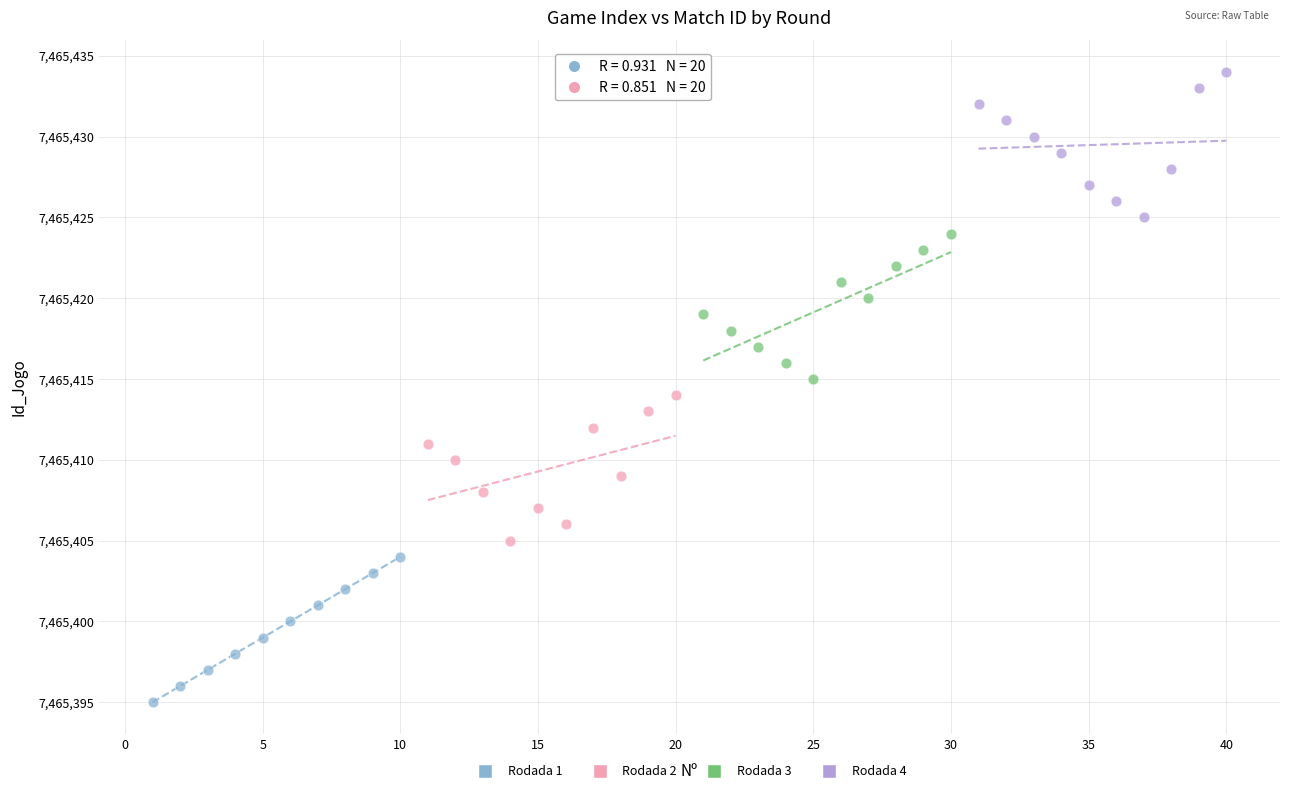

What are all the series names shown in the legend?

Rodada 1, Rodada 2, Rodada 3, Rodada 4